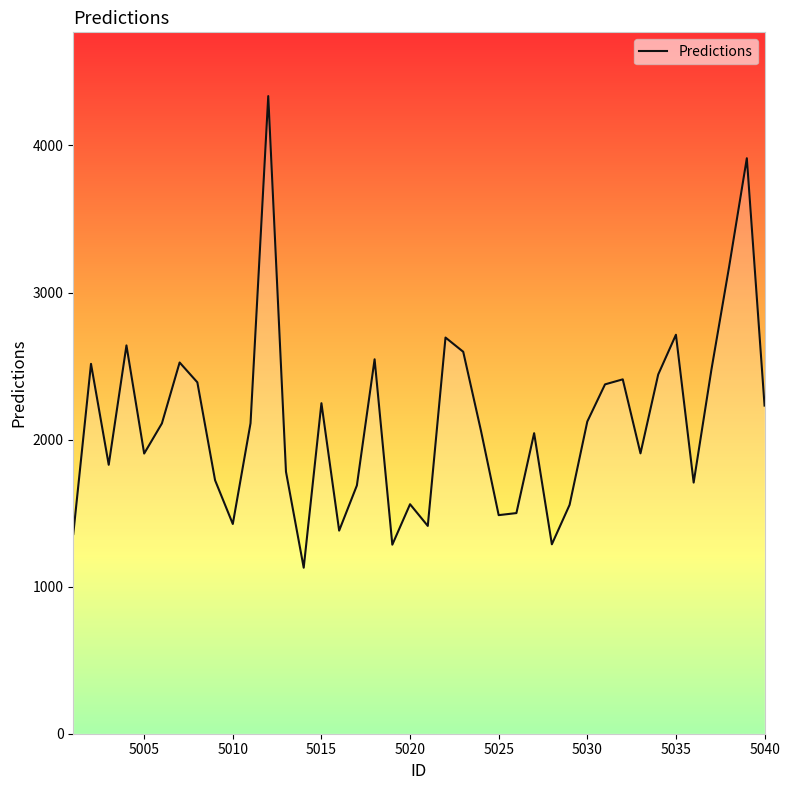

What is the difference between the maximum and minimum values?

3207.0